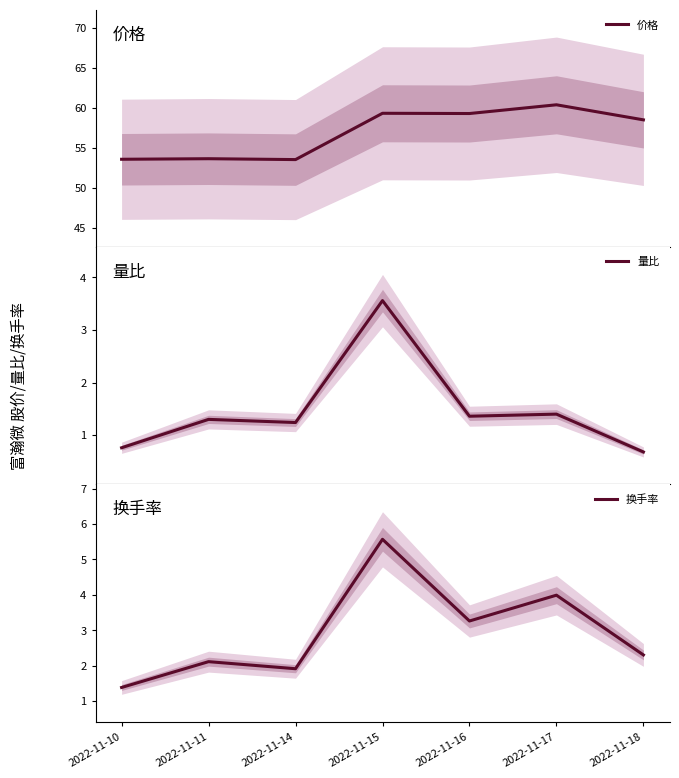

What is the value of the 量比 point at the 6th from the left?

1.4